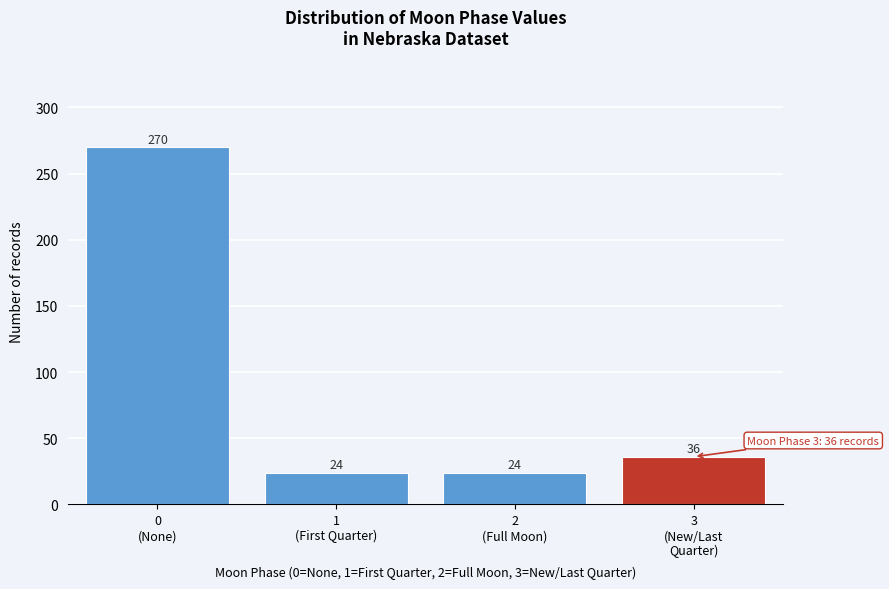

Reading left to right, transcribe all the data shown in this chart.

270	24	24	36